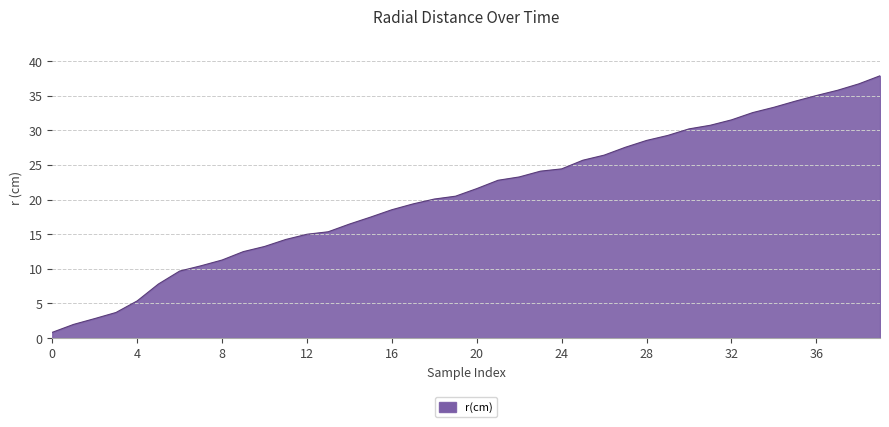

Count the number of data series in this chart.

1